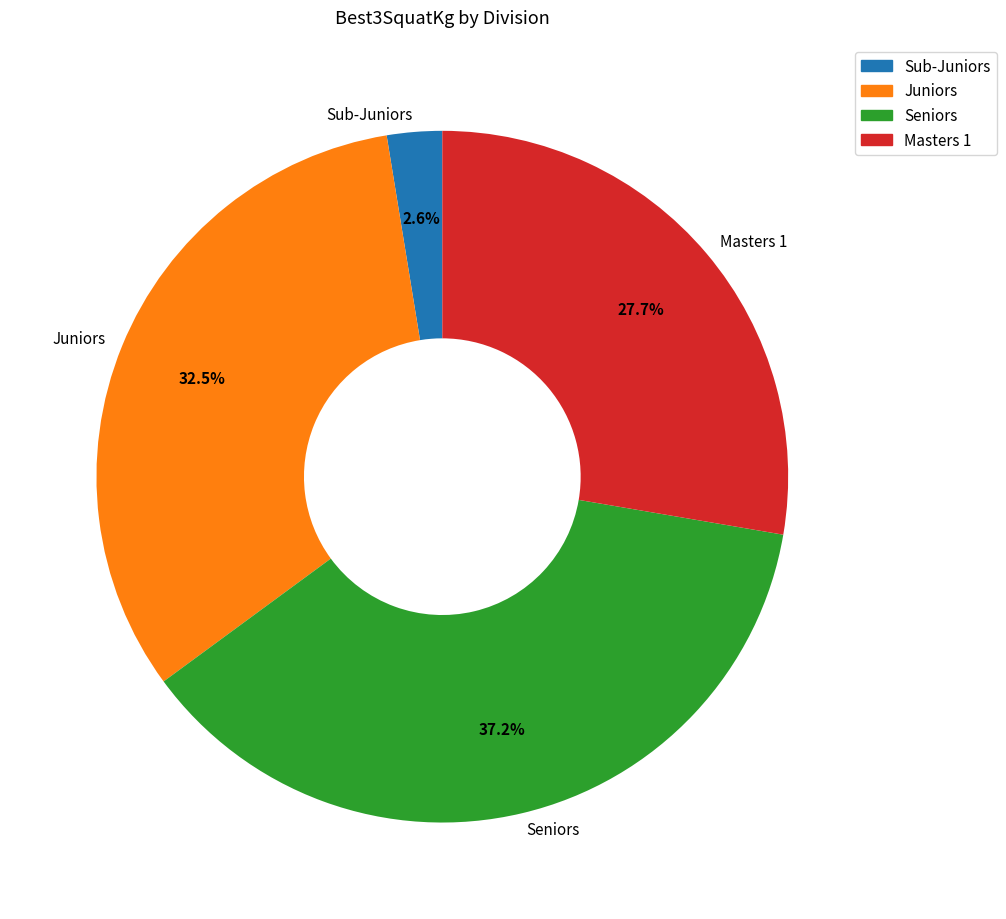

Which category has the smallest portion of the pie?

Sub-Juniors